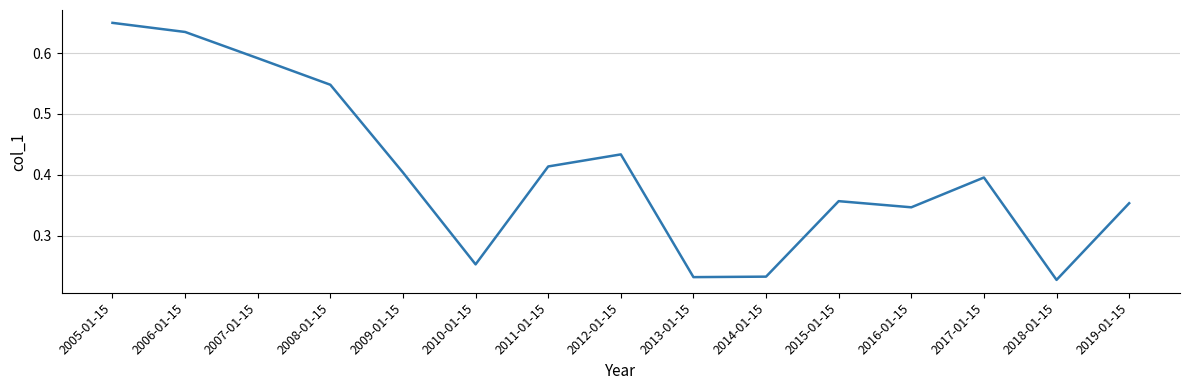

True or false: the data shows 0.1 at 2016-01-15.

False